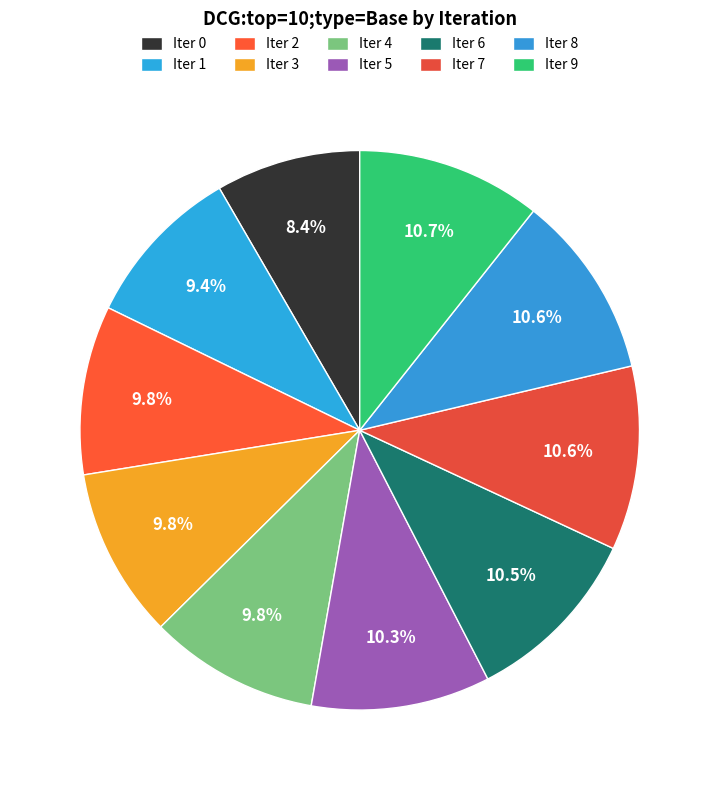

Rank the categories by value from lowest to highest.

0, 1, 2, 4, 3, 5, 6, 8, 7, 9